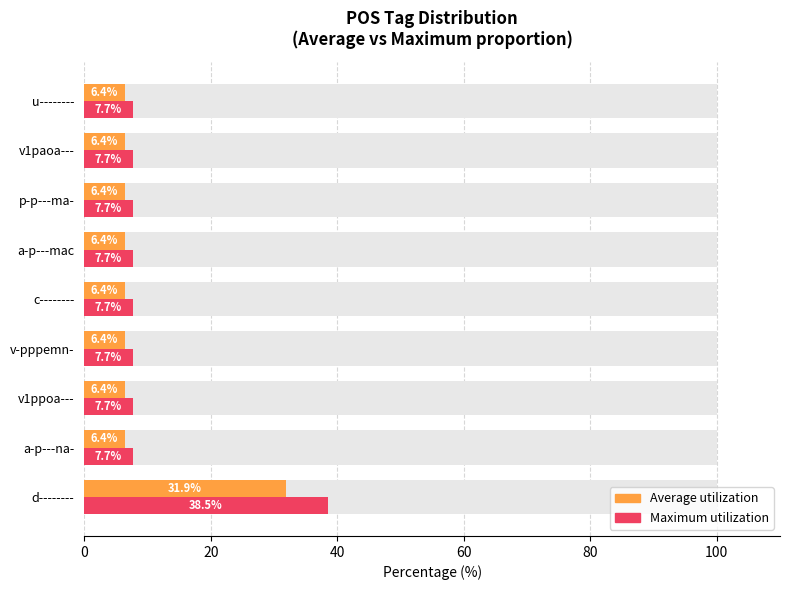

Between a-p---na- and c--------, which is larger?

a-p---na-